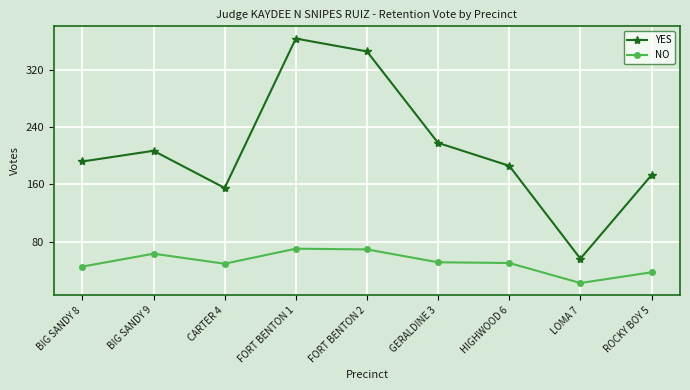

At ROCKY BOY 5, list the series in order from largest to smallest.

YES, NO